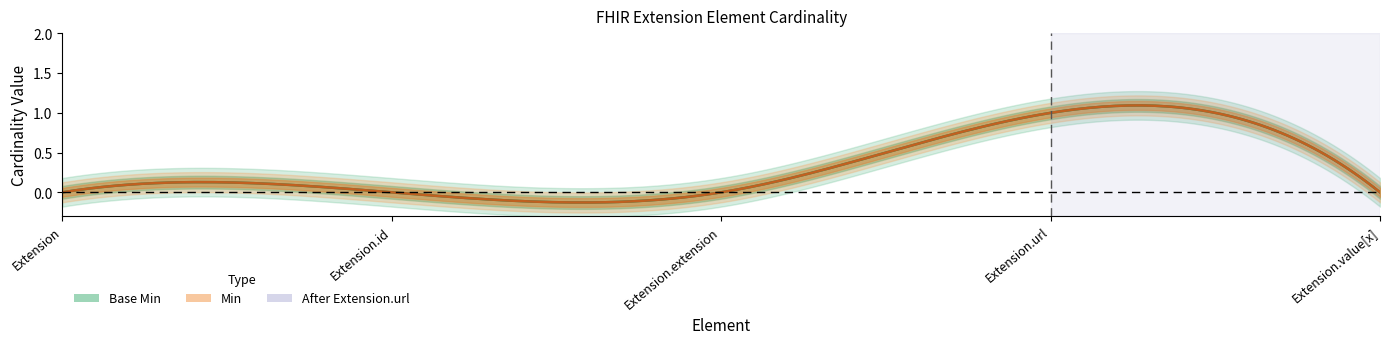

True or false: Base Min has more than 0 interior local peaks.

True